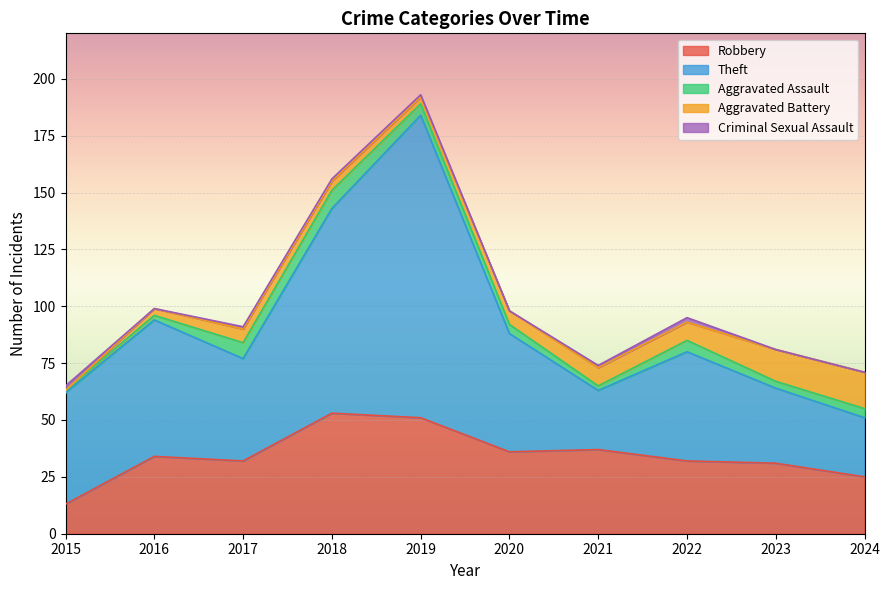

How many positive values does the Criminal Sexual Assault series have?

6